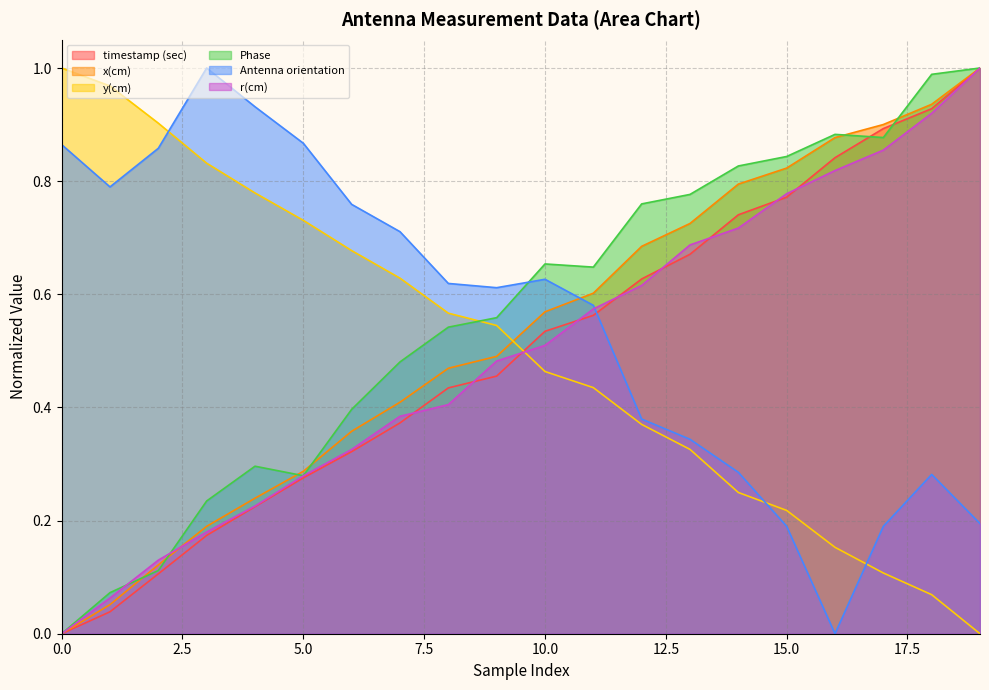

What is the difference between the maximum and minimum values in the r(cm) series?

1.0